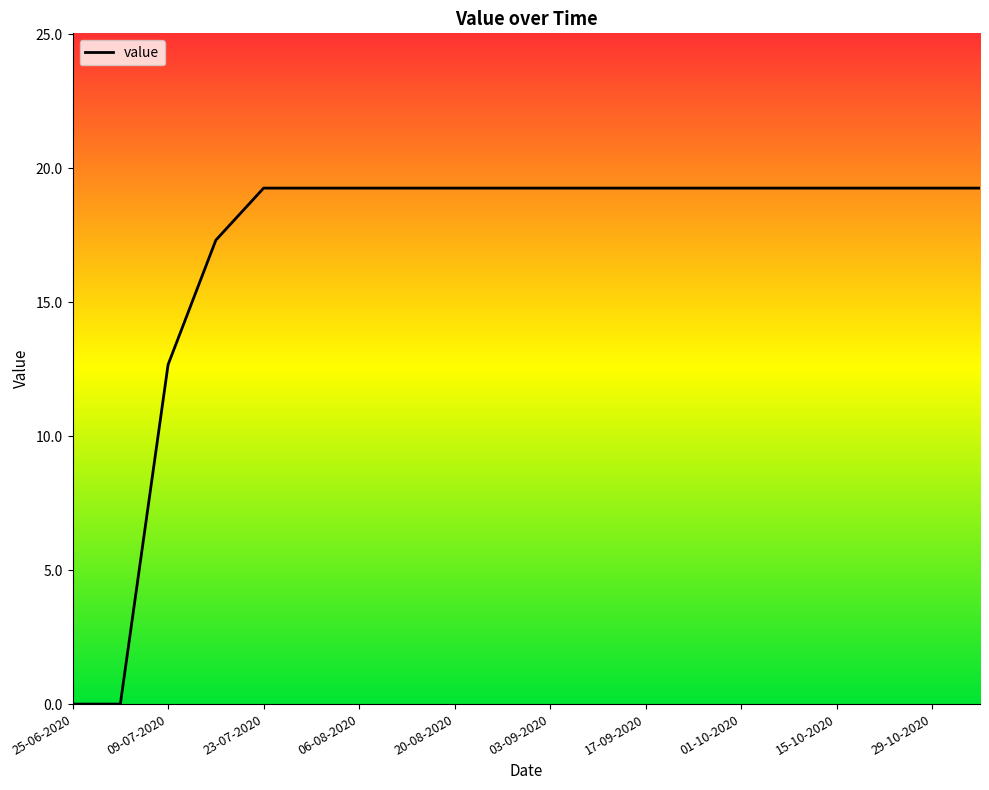

Reading right to left, list all the values displayed in this chart.

19.3	19.3	19.3	19.3	19.3	19.3	19.3	19.3	19.3	19.3	19.3	19.3	19.3	19.3	19.3	19.3	17.3	12.7	0.0	0.0